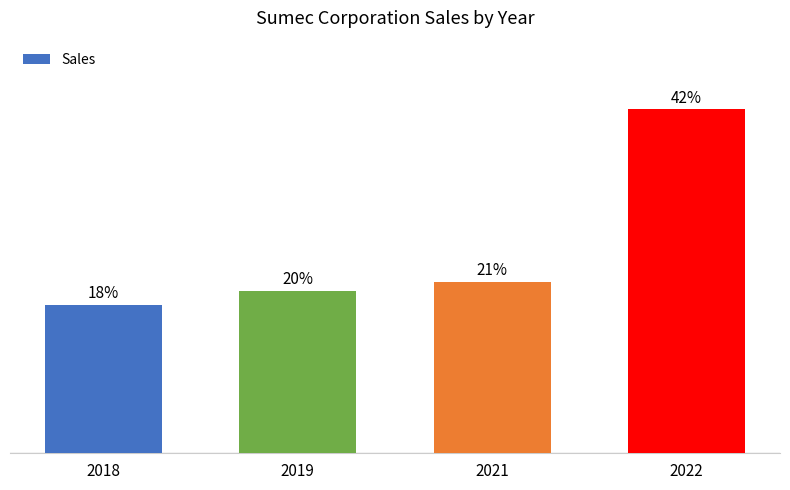

Rank the categories by value from highest to lowest.

2022, 2021, 2019, 2018